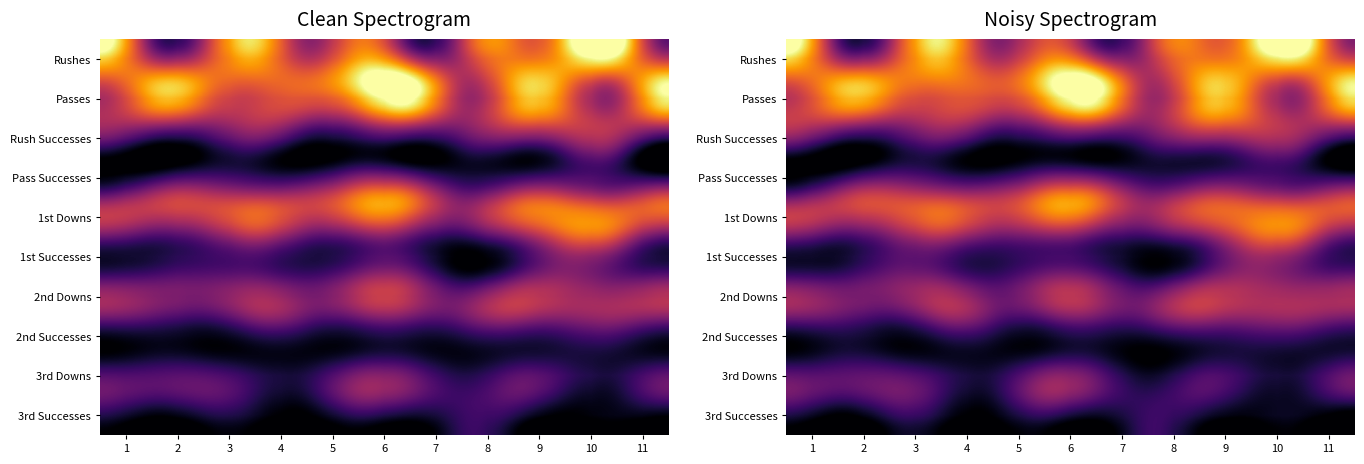

What is the difference between the highest and lowest values at 5?

26.7